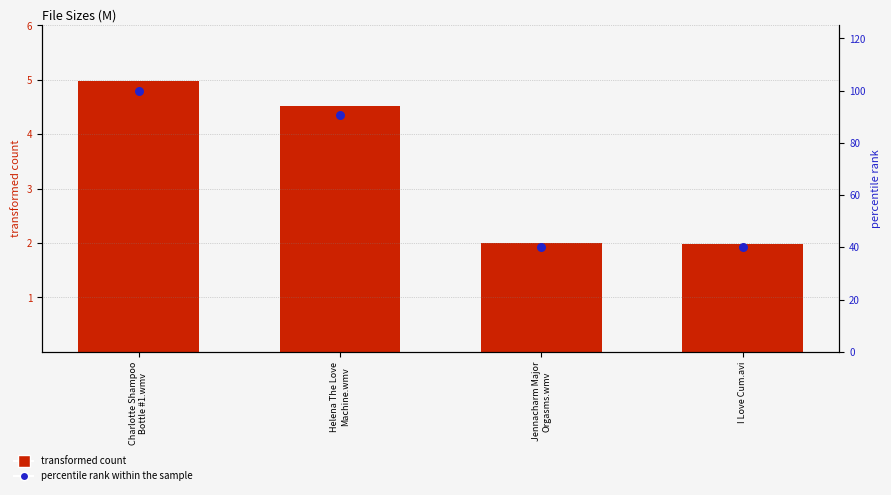

Which series contains the highest Y value?

percentile rank within the sample